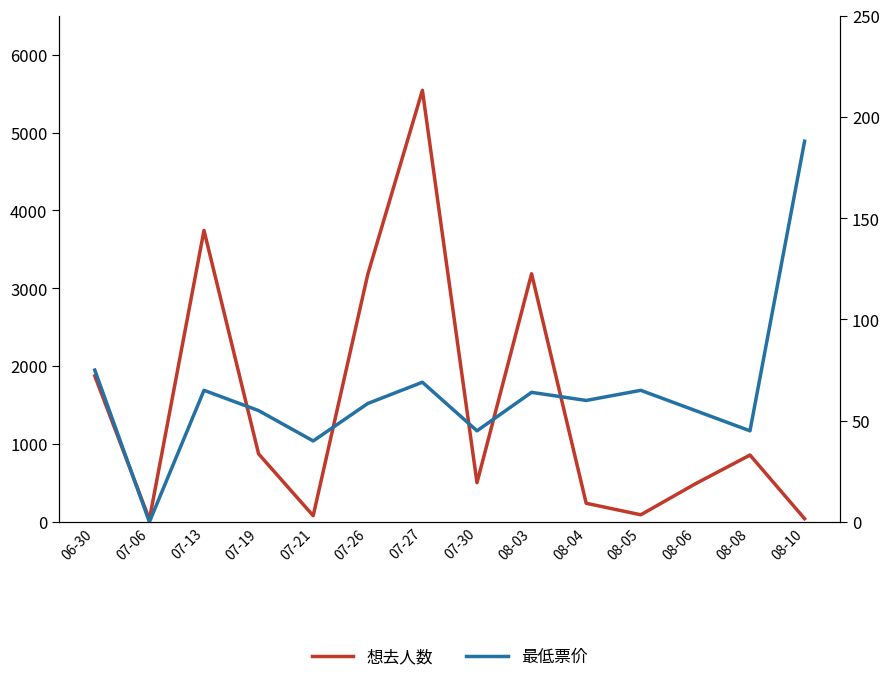

Is the value of 想去人数 at 07-13 greater than the value of 最低票价 at 07-21?

Yes